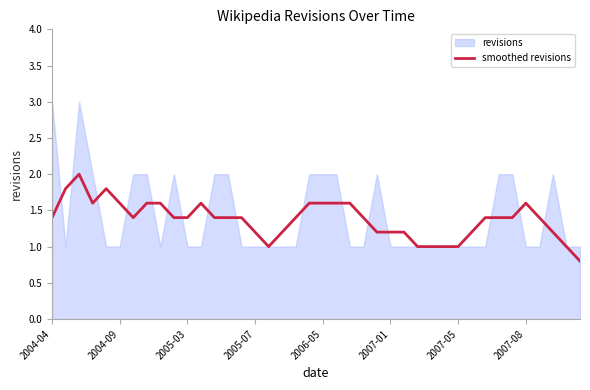

How many points are lower than both their immediate neighbors (excluding endpoints)?

5